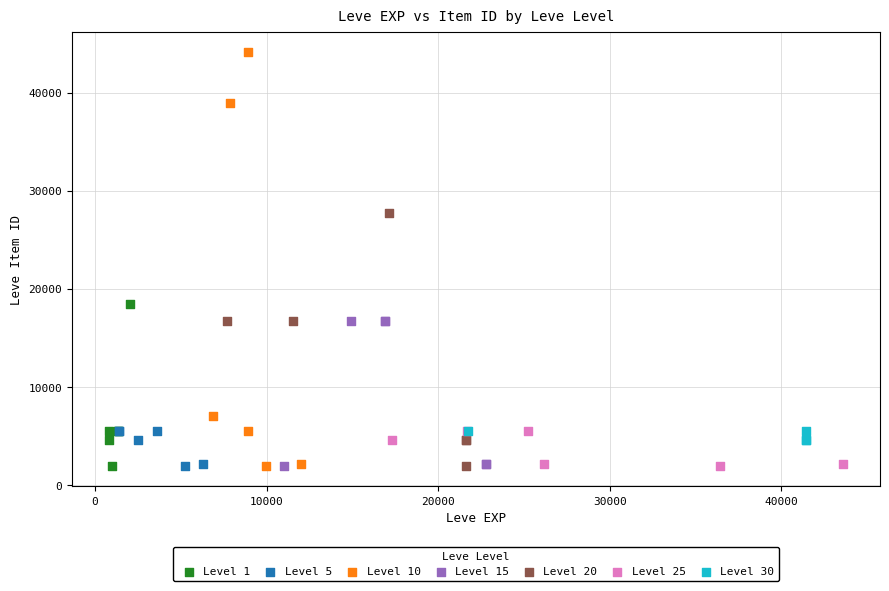

Which series reaches the maximum Y coordinate?

Level 10